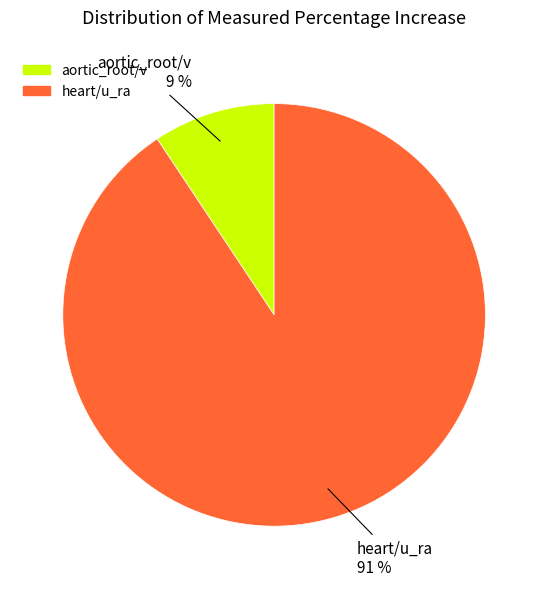

Which slice is the largest?

heart/u_ra